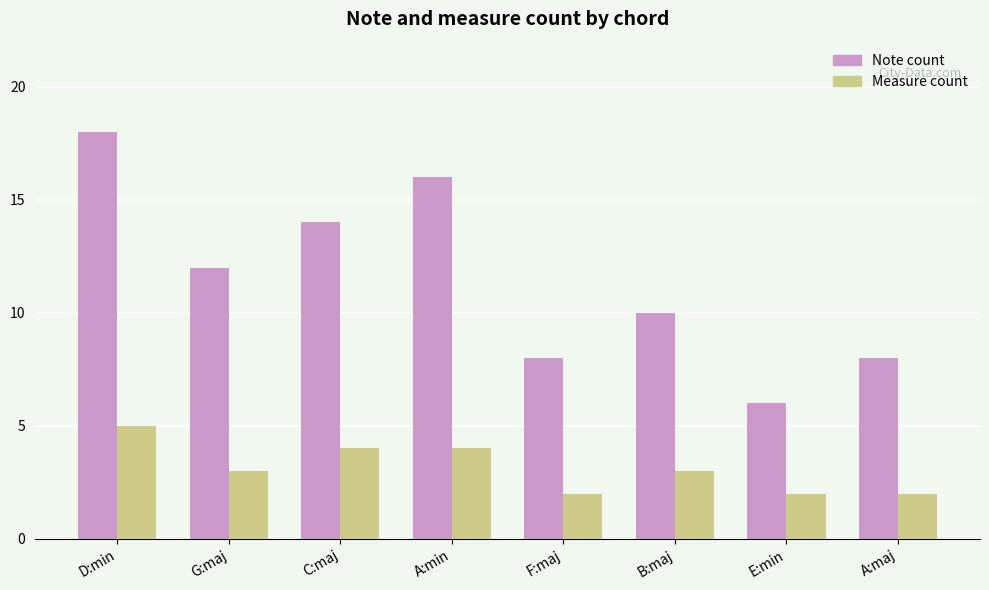

Which series has the widest spread of values?

Note count